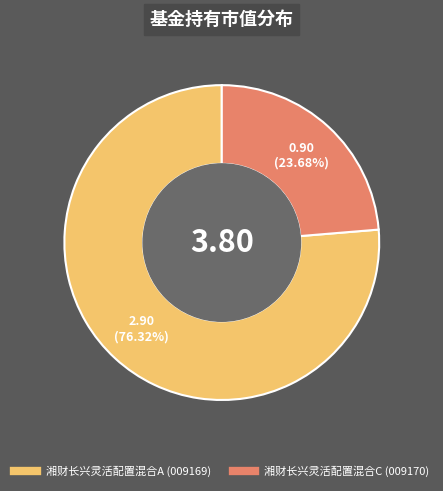

What is the majority slice?

湘财长兴灵活配置混合A